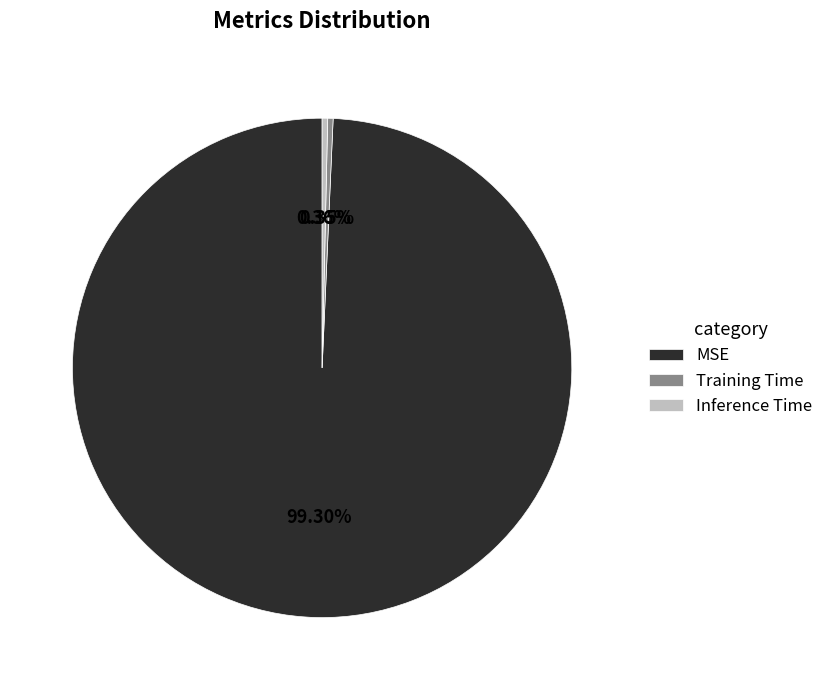

Which slice is the largest?

MSE